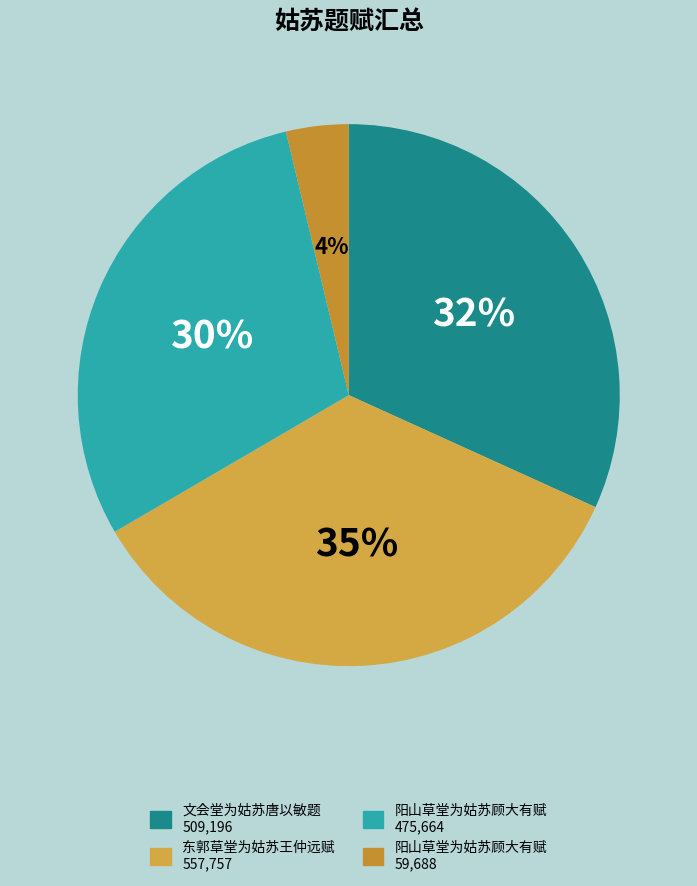

To the nearest percent, what is the difference between the largest and smallest slice percentages?

31%